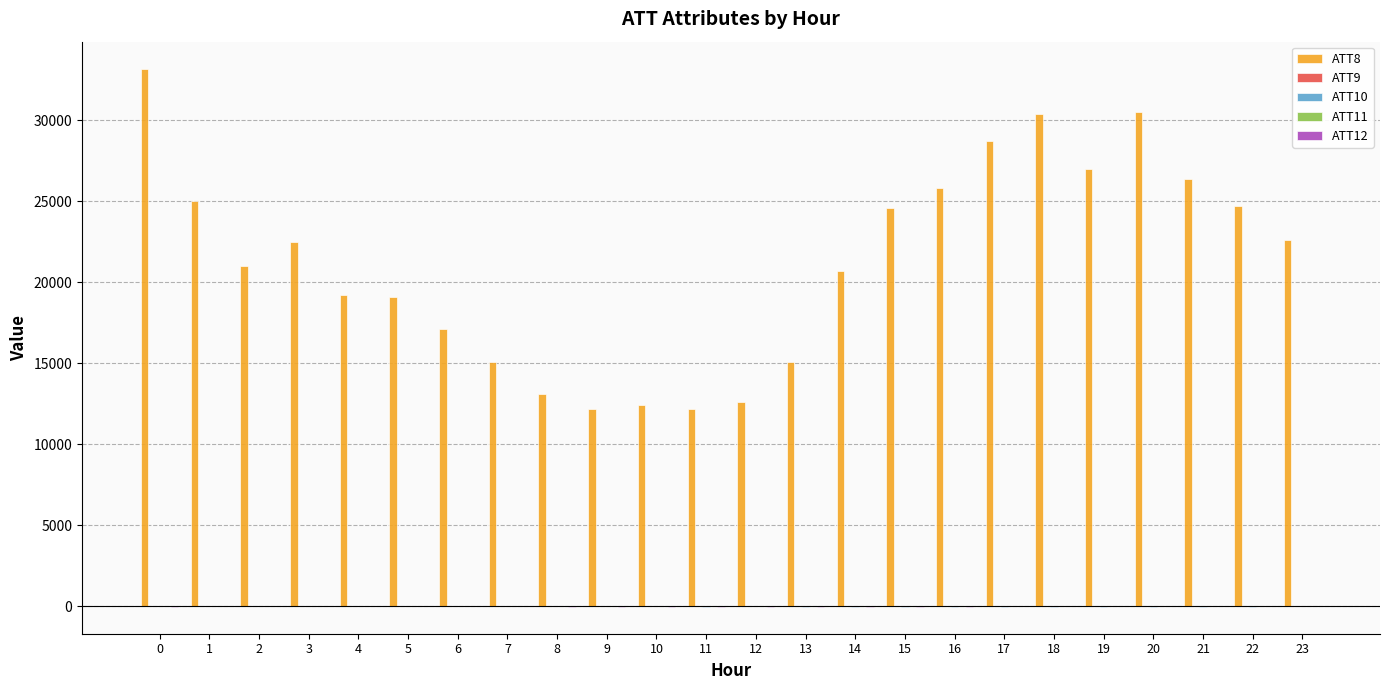

The value of ATT8 at 3 is 31278.3. True or false?

False